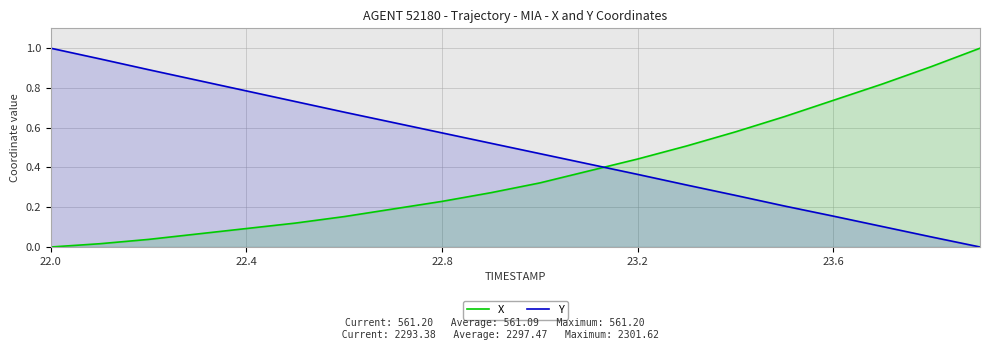

How many data points in Y are above 0?

19